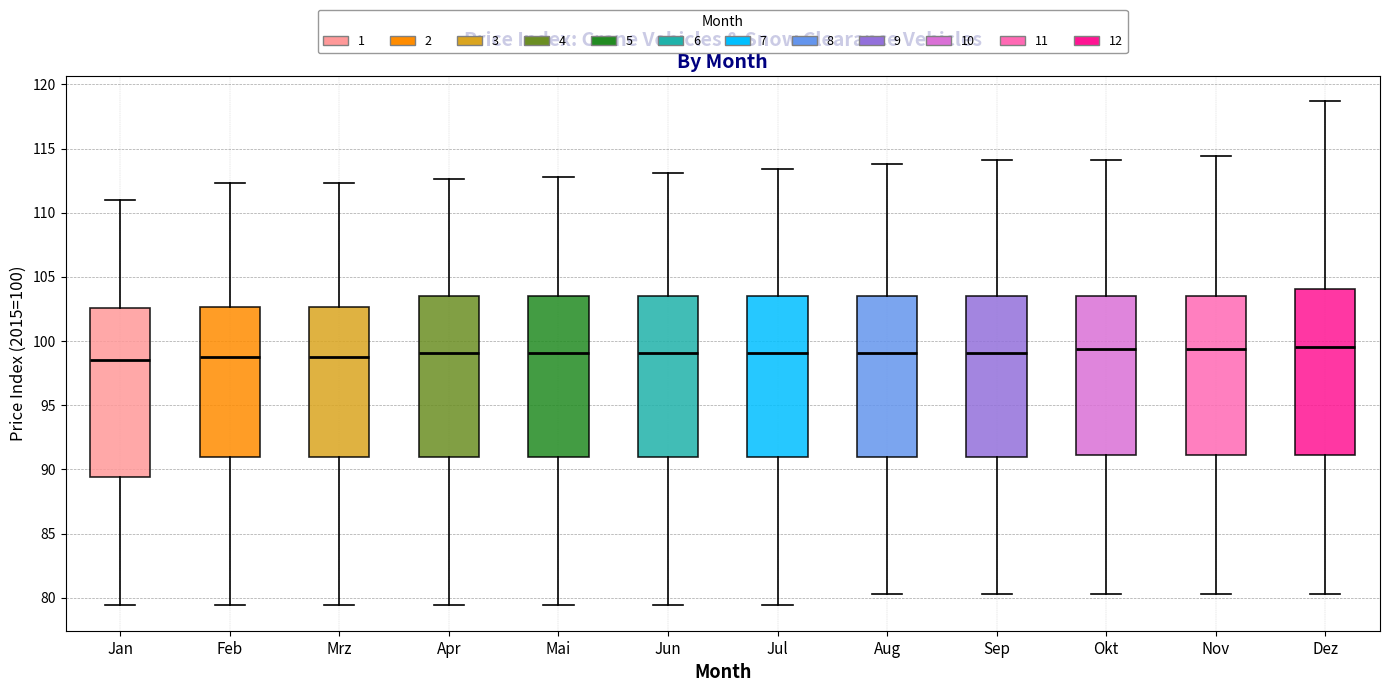

Reading left to right, read every box against the y-axis: the position of its median line, the range the box covers, and the ends of its whiskers. The values are not printed on the chart, so give them approximately, as read against the axis.

Jan: median 98.5, box 89.5 to 102.5, whiskers 79.5 to 111.0
Feb: median 99.0, box 91.0 to 102.5, whiskers 79.5 to 112.5
Mrz: median 99.0, box 91.0 to 102.5, whiskers 79.5 to 112.5
Apr: median 99.0, box 91.0 to 103.5, whiskers 79.5 to 112.5
Mai: median 99.0, box 91.0 to 103.5, whiskers 79.5 to 113.0
Jun: median 99.0, box 91.0 to 103.5, whiskers 79.5 to 113.0
Jul: median 99.0, box 91.0 to 103.5, whiskers 79.5 to 113.5
Aug: median 99.0, box 91.0 to 103.5, whiskers 80.5 to 114.0
Sep: median 99.0, box 91.0 to 103.5, whiskers 80.5 to 114.0
Okt: median 99.5, box 91.0 to 103.5, whiskers 80.5 to 114.0
Nov: median 99.5, box 91.0 to 103.5, whiskers 80.5 to 114.5
Dez: median 99.5, box 91.0 to 104.0, whiskers 80.5 to 118.5